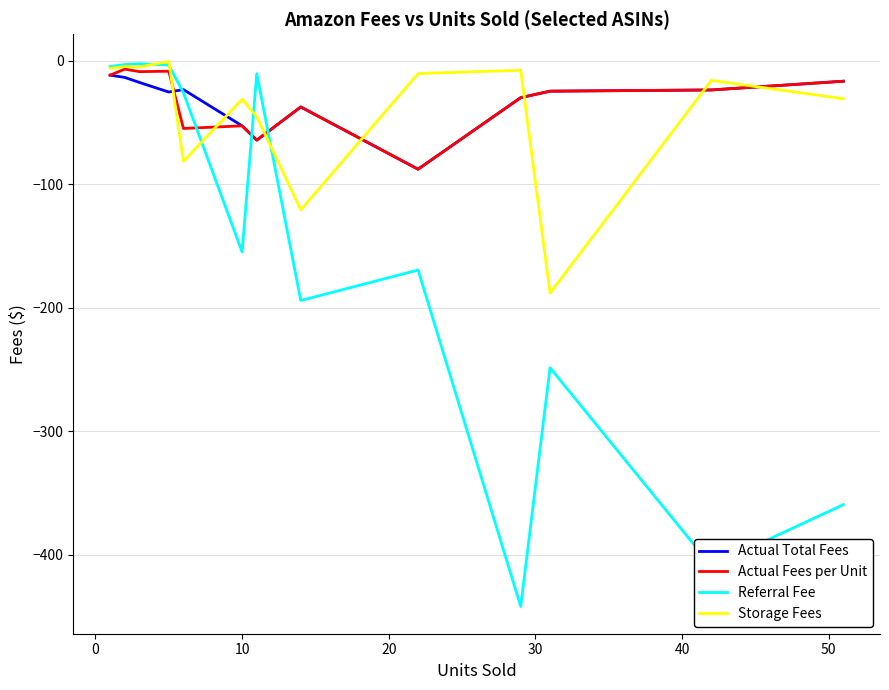

What is the smallest value displayed?

-442.0